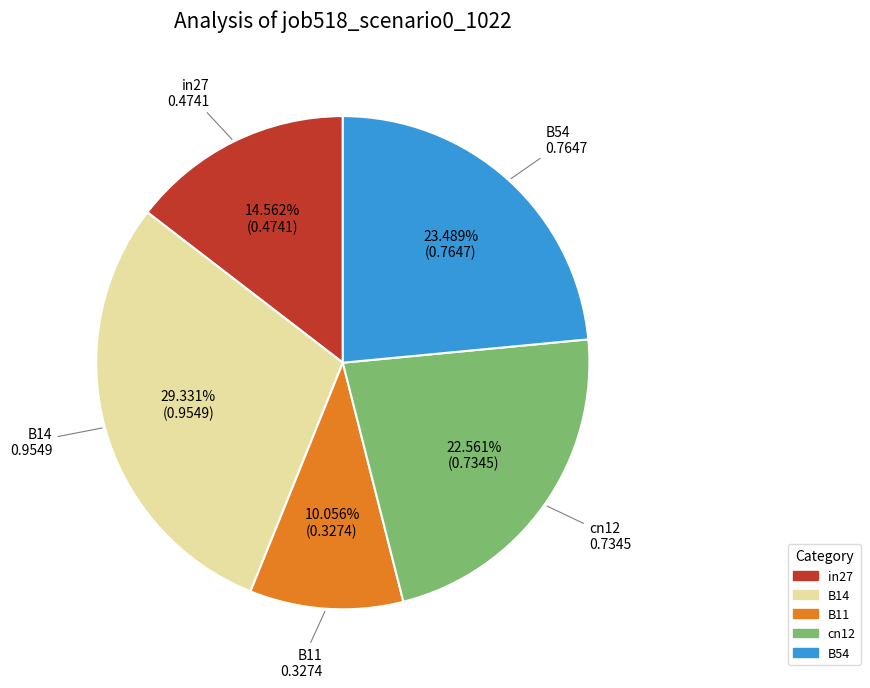

What percentage is the in27 slice, to the nearest percent?

15%